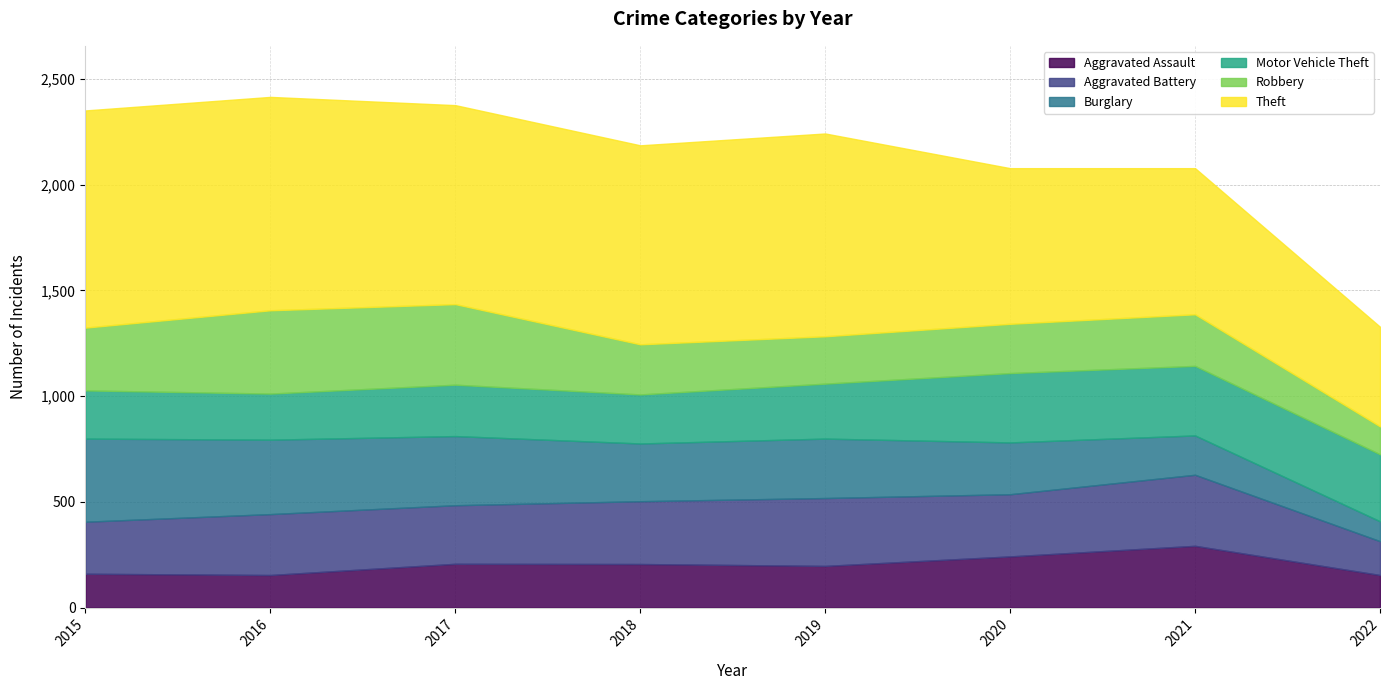

What is the average value of the Aggravated Assault series?

202